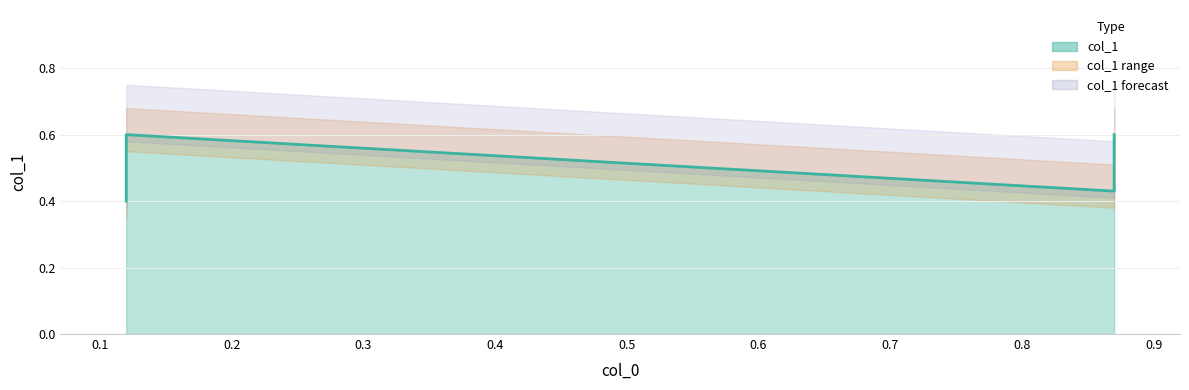

The chart shows a value of 0.3 at 0.12. True or false?

False